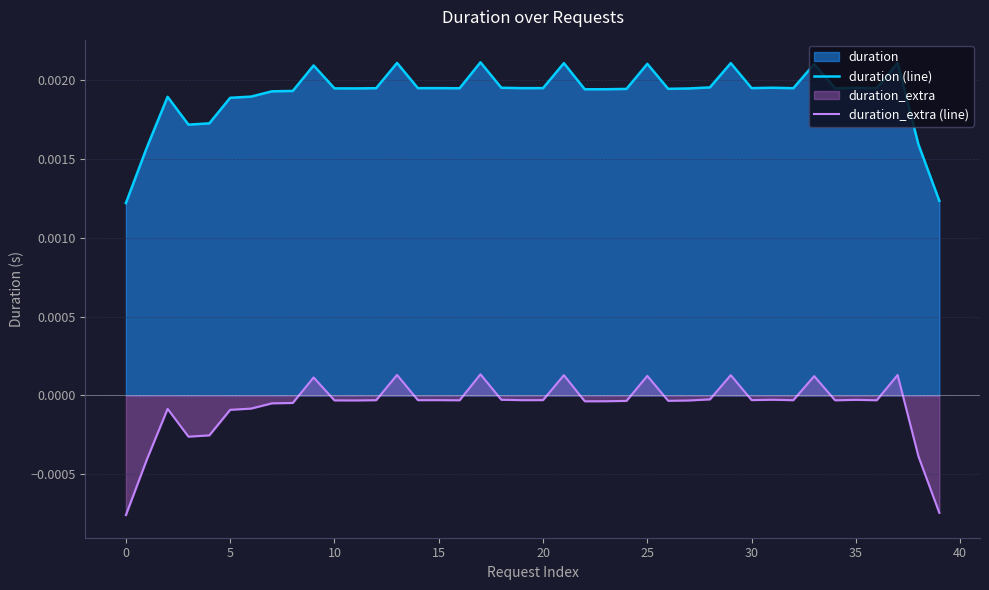

Rank the series at 10 from lowest to highest value.

duration_extra (line), duration (line)